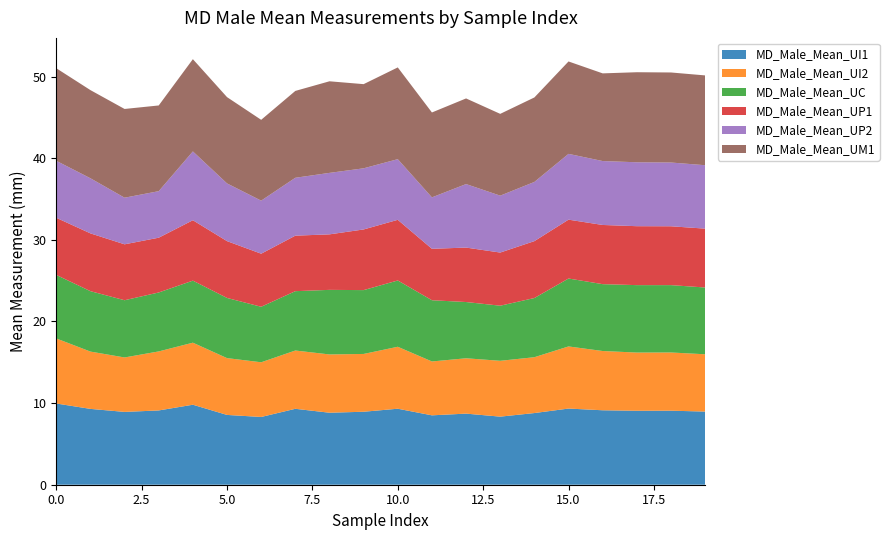

Reading left to right, list all the values displayed in this chart.

MD_Male_Mean_UI1: 0=9.9	1=9.3	2=8.9	3=9.1	4=9.8	5=8.6	6=8.3	7=9.3	8=8.8	9=8.9	10=9.3	11=8.5	12=8.7	13=8.3	14=8.8	15=9.3	16=9.1	17=9.1	18=9.1	19=9.0
MD_Male_Mean_UI2: 0=8.0	1=7.0	2=6.7	3=7.2	4=7.6	5=7.0	6=6.7	7=7.1	8=7.1	9=7.1	10=7.6	11=6.6	12=6.8	13=6.8	14=6.8	15=7.6	16=7.3	17=7.1	18=7.1	19=7.0
MD_Male_Mean_UC: 0=7.8	1=7.4	2=7.0	3=7.2	4=7.6	5=7.4	6=6.8	7=7.3	8=7.9	9=7.8	10=8.1	11=7.5	12=6.9	13=6.8	14=7.2	15=8.3	16=8.2	17=8.3	18=8.2	19=8.2
MD_Male_Mean_UP1: 0=7.0	1=7.1	2=6.8	3=6.7	4=7.4	5=7.0	6=6.5	7=6.8	8=6.8	9=7.4	10=7.4	11=6.3	12=6.7	13=6.5	14=7.0	15=7.2	16=7.2	17=7.2	18=7.2	19=7.2
MD_Male_Mean_UP2: 0=7.0	1=6.8	2=5.7	3=5.7	4=8.4	5=7.1	6=6.5	7=7.1	8=7.5	9=7.5	10=7.4	11=6.3	12=7.8	13=7.0	14=7.2	15=8.1	16=7.8	17=7.8	18=7.8	19=7.8
MD_Male_Mean_UM1: 0=11.3	1=10.8	2=10.9	3=10.5	4=11.3	5=10.6	6=9.9	7=10.6	8=11.2	9=10.3	10=11.2	11=10.4	12=10.5	13=10.0	14=10.3	15=11.3	16=10.7	17=11.0	18=11.0	19=11.0